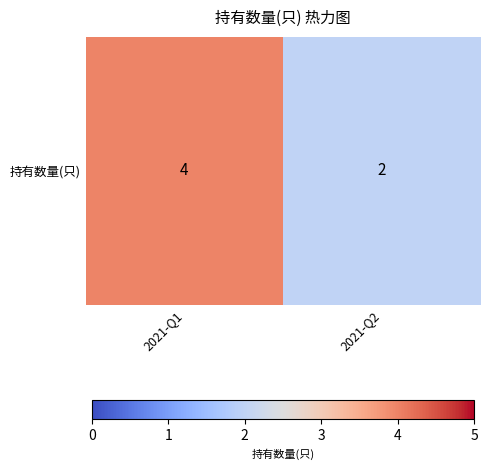

What is the change in value from 2021-Q1 to 2021-Q2?

-2